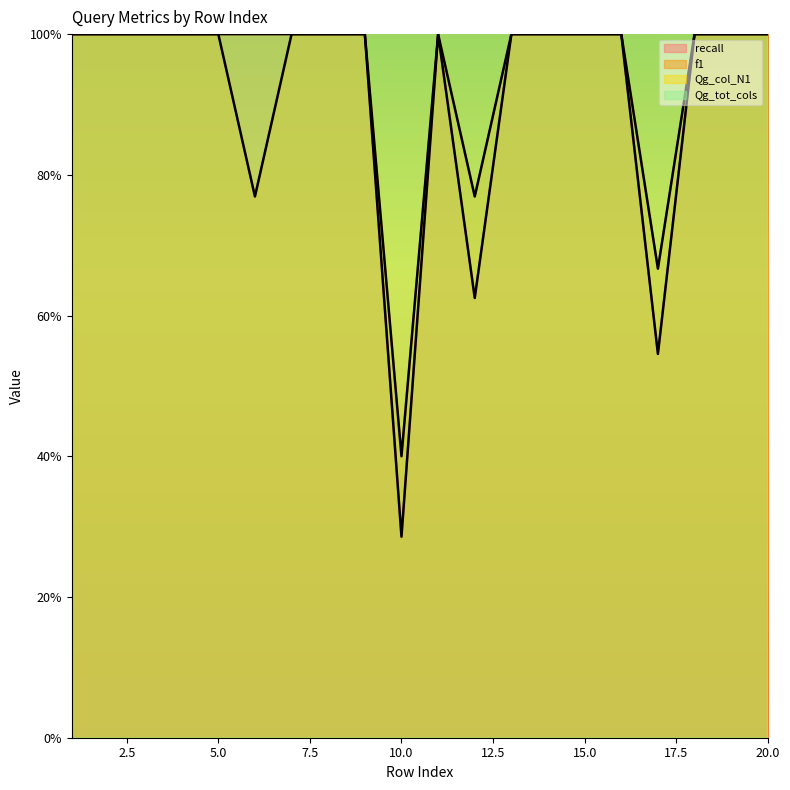

How many lines are shown in the chart?

4